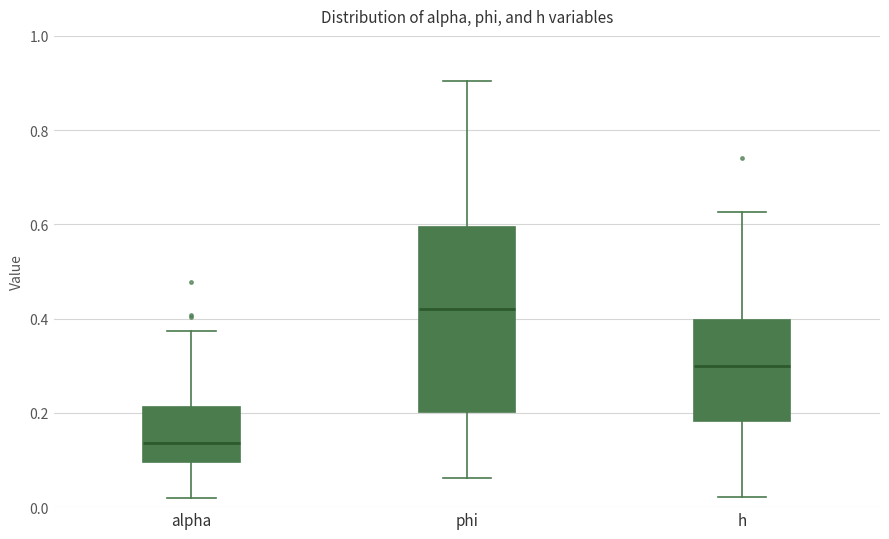

Where is the lower edge of the box for alpha on the y-axis? The values are not printed on the chart, so give them approximately, as read against the axis.

0.10